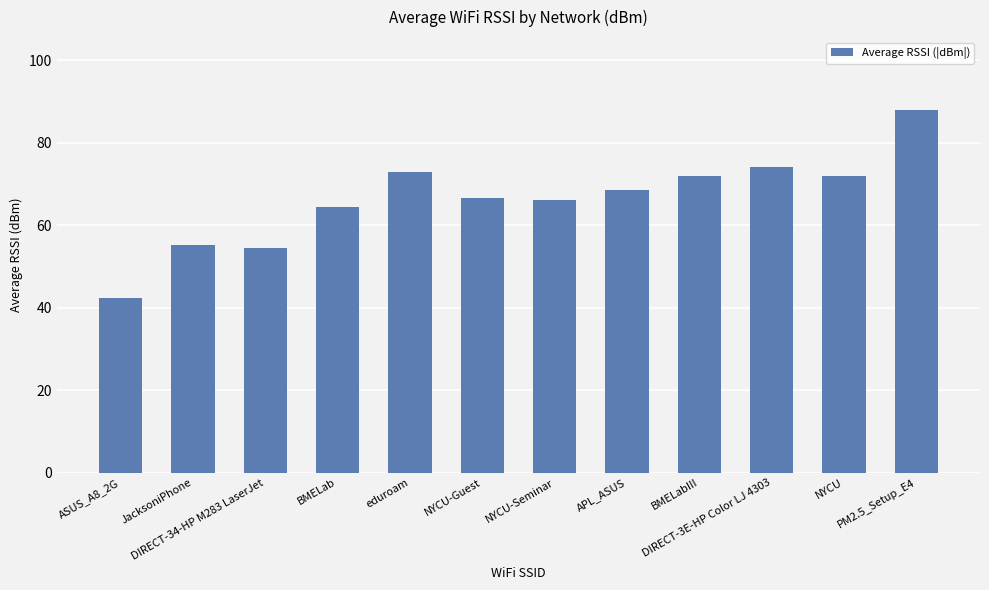

What is the greatest value displayed?

88.0